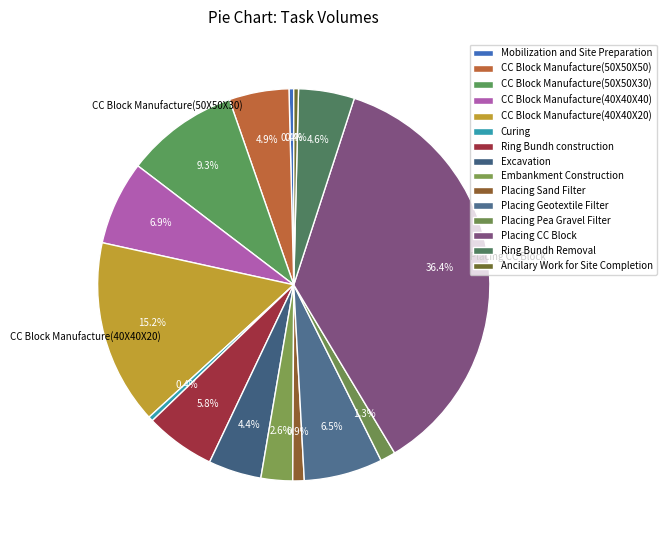

Do Placing Pea Gravel Filter and Placing CC Block together represent more than half of the pie?

No